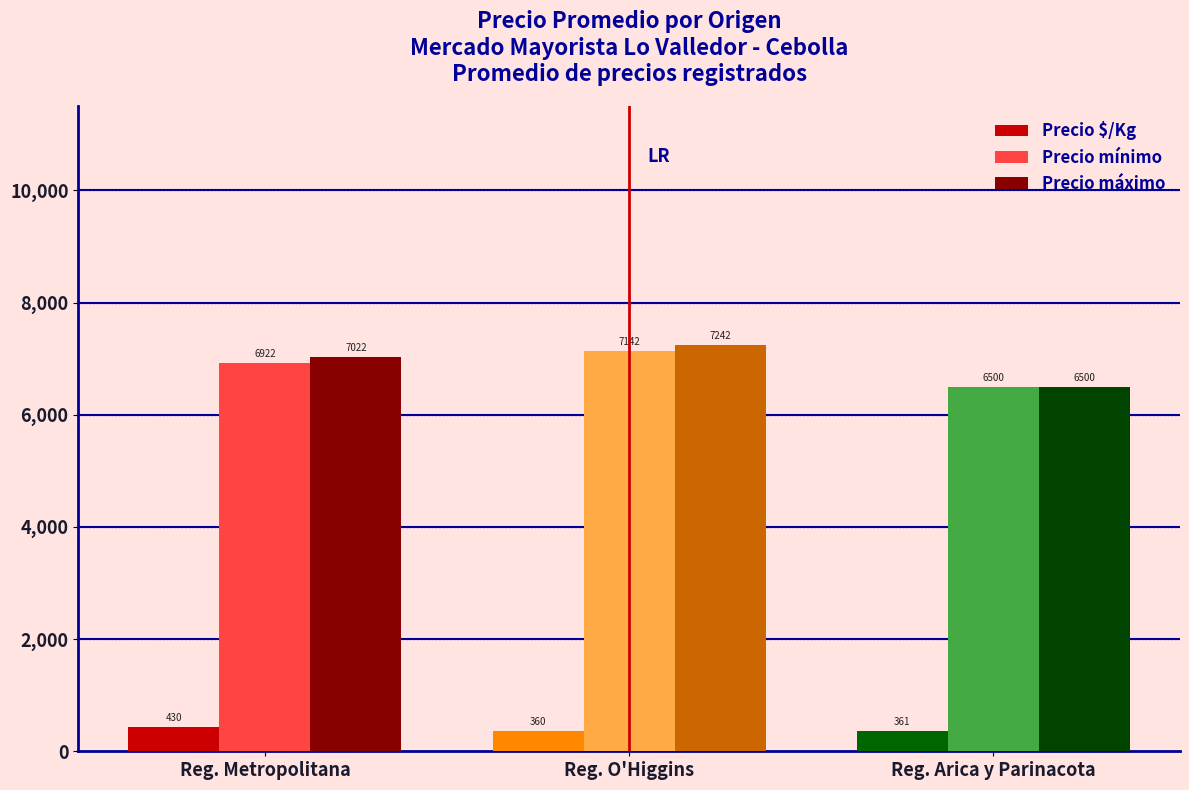

What is the maximum value for Precio $/Kg?

429.5